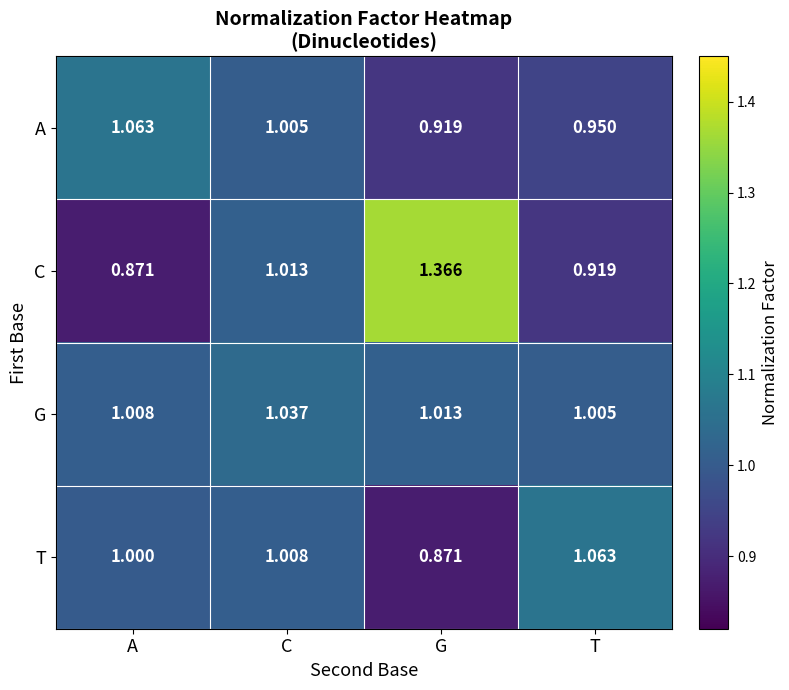

How many data points does each series have?

4